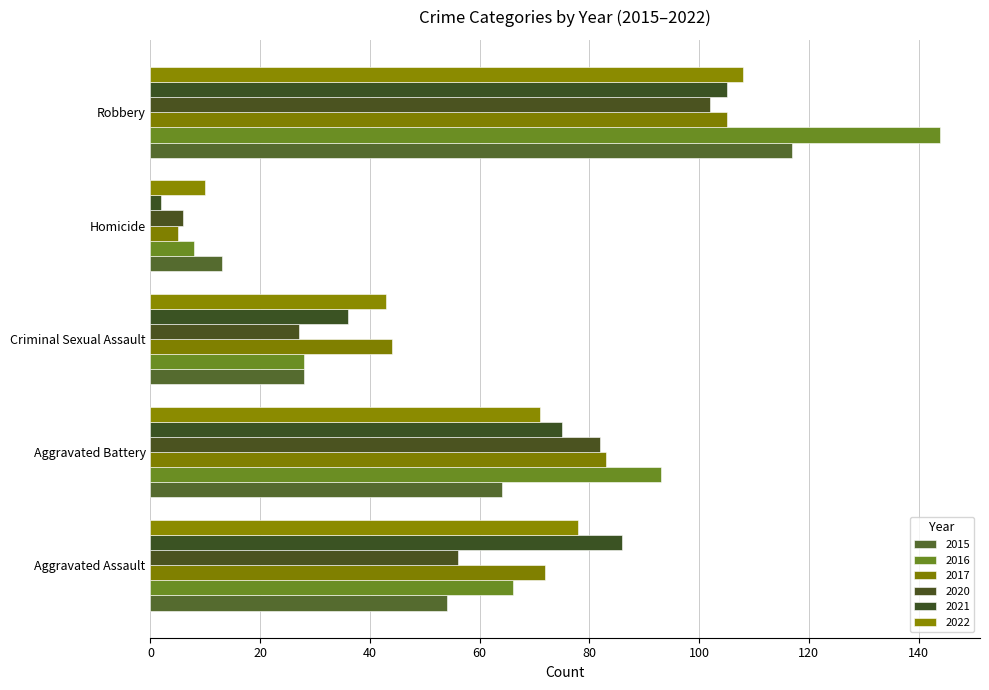

How many categories are shown in the chart?

5